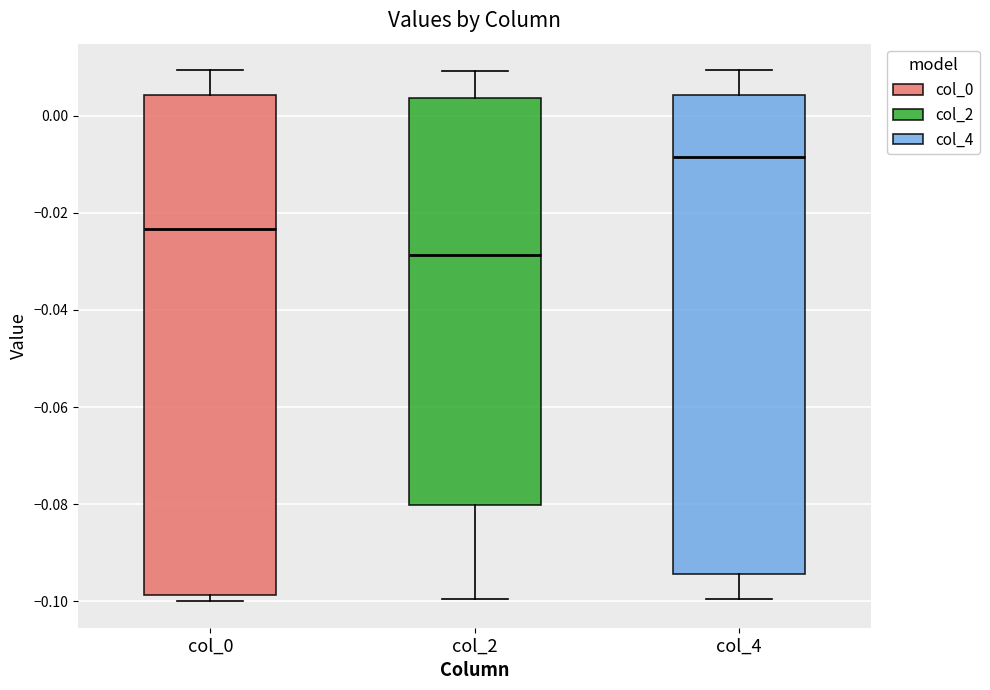

Which box has the lowest median line?

col_2